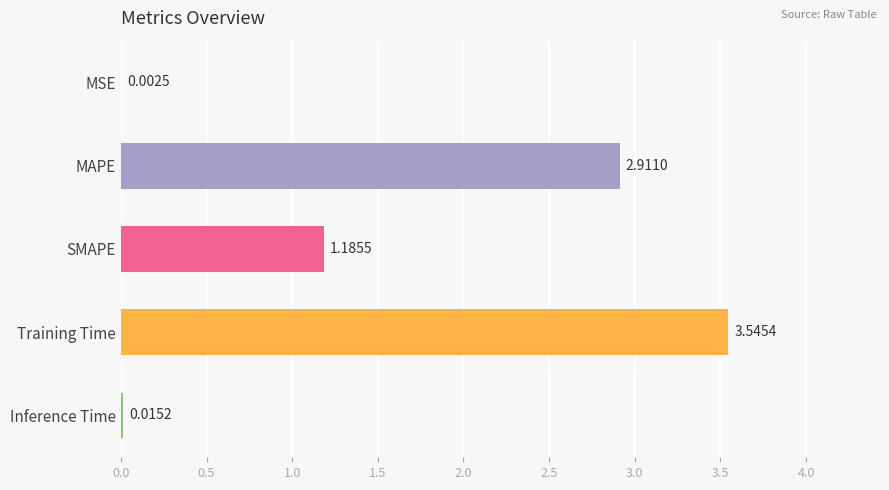

What is the sum of all values?

7.7